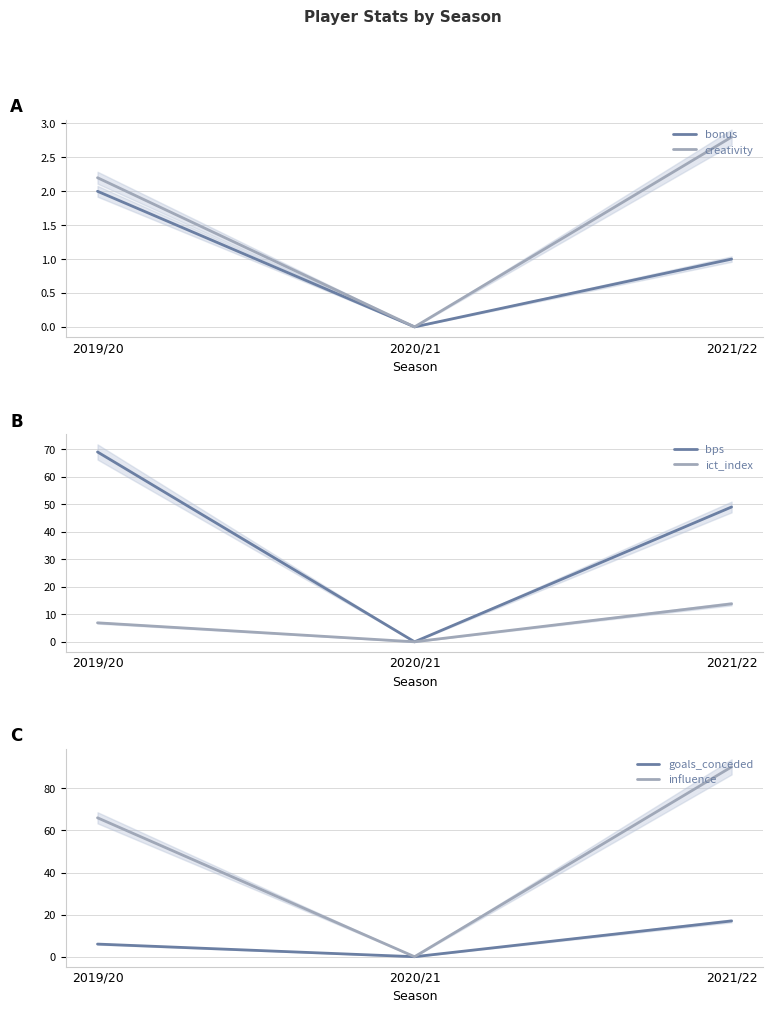

Which has a higher value, 2021/22 or 2019/20?

2019/20